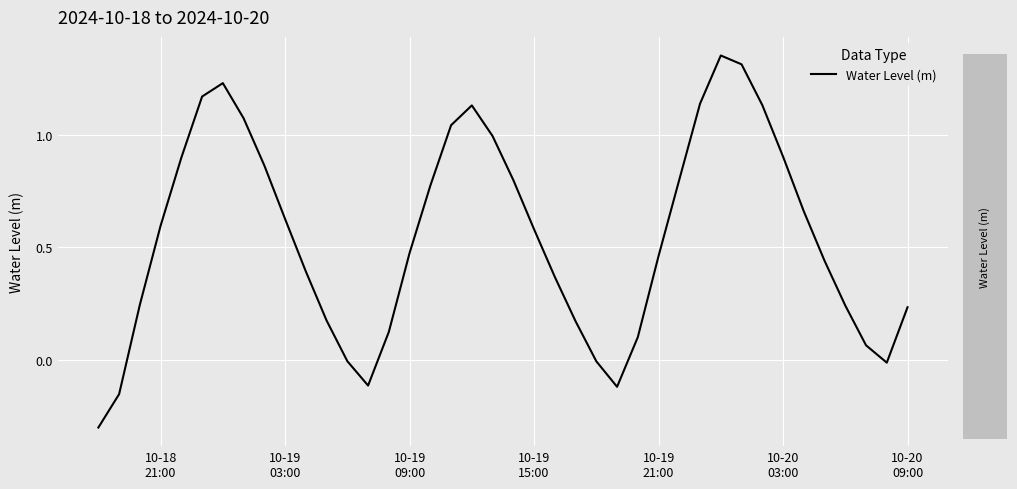

What is the difference between the maximum and minimum values?

1.7